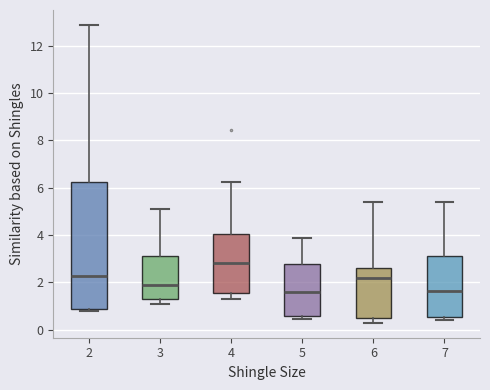

Which box's median line is the highest?

4